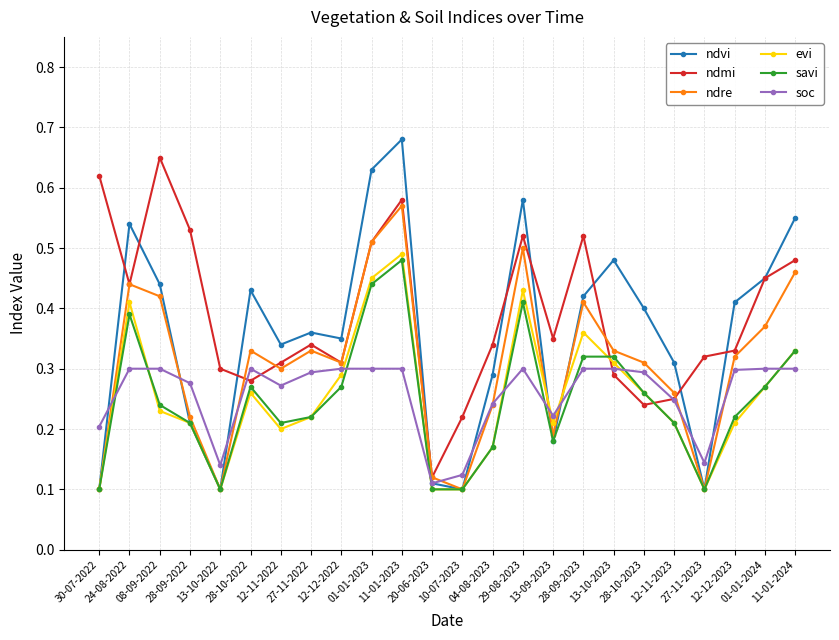

What is the label of the 6th point from the right?

28-10-2023